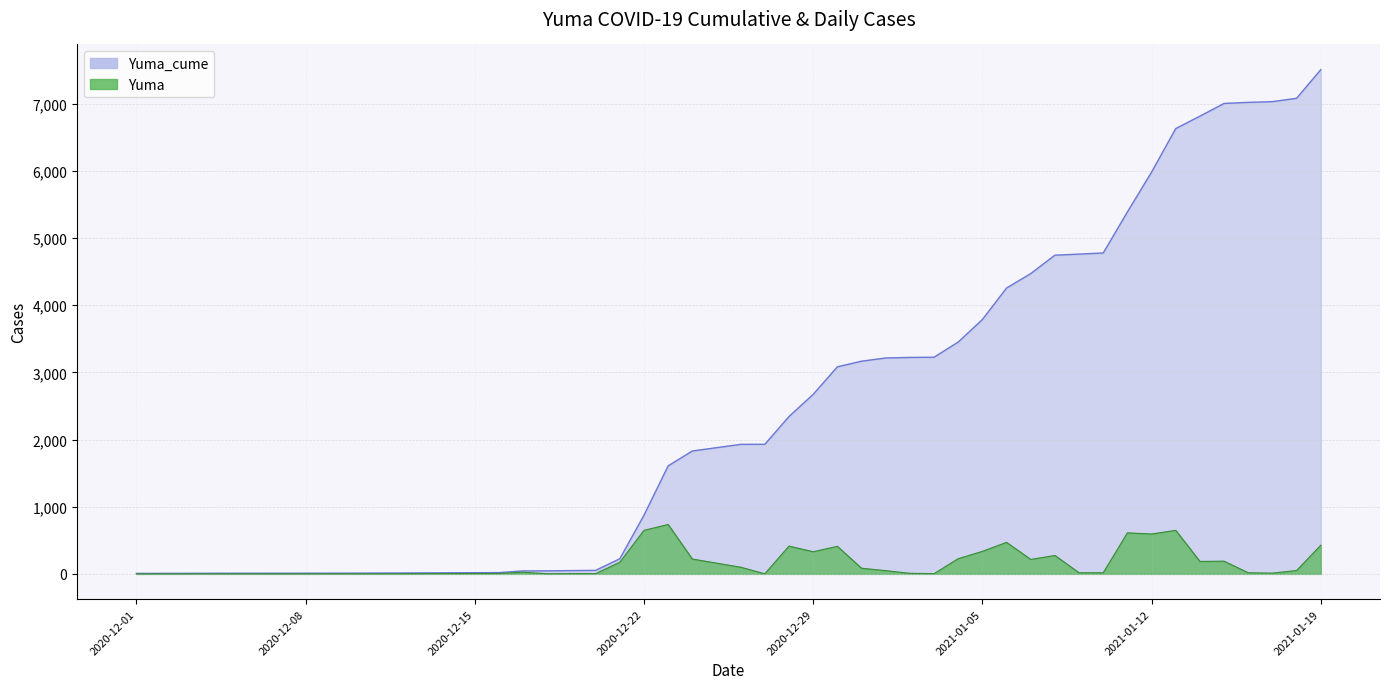

What is the difference between the maximum and minimum values in the Yuma_cume series?

7499